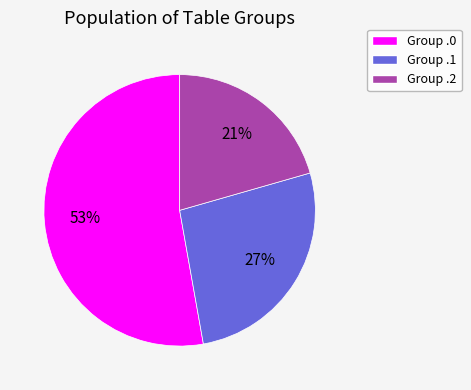

Is there a majority slice in this chart?

Yes